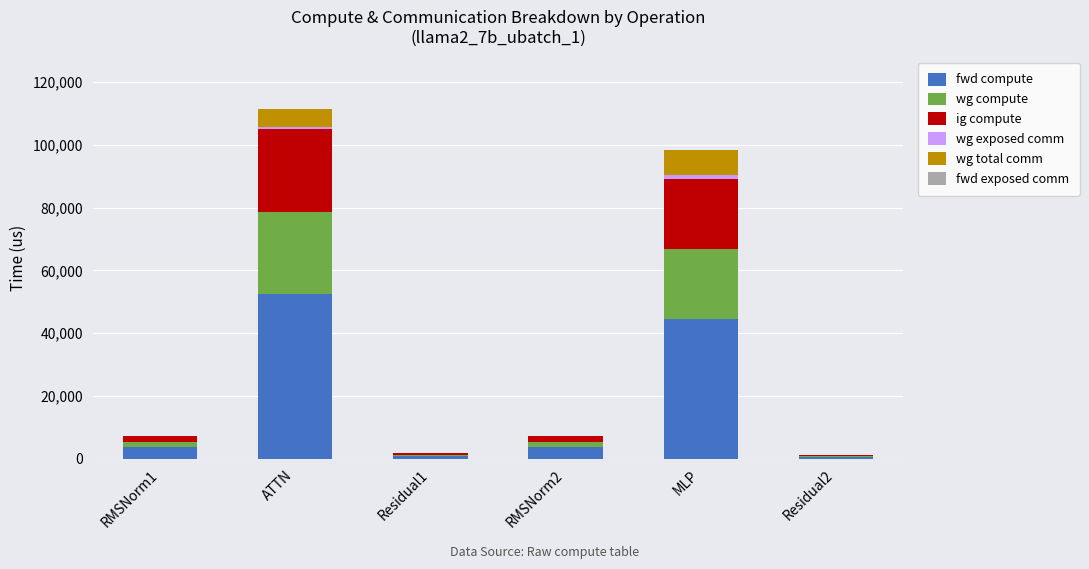

At which category is the sum across all series the highest?

ATTN